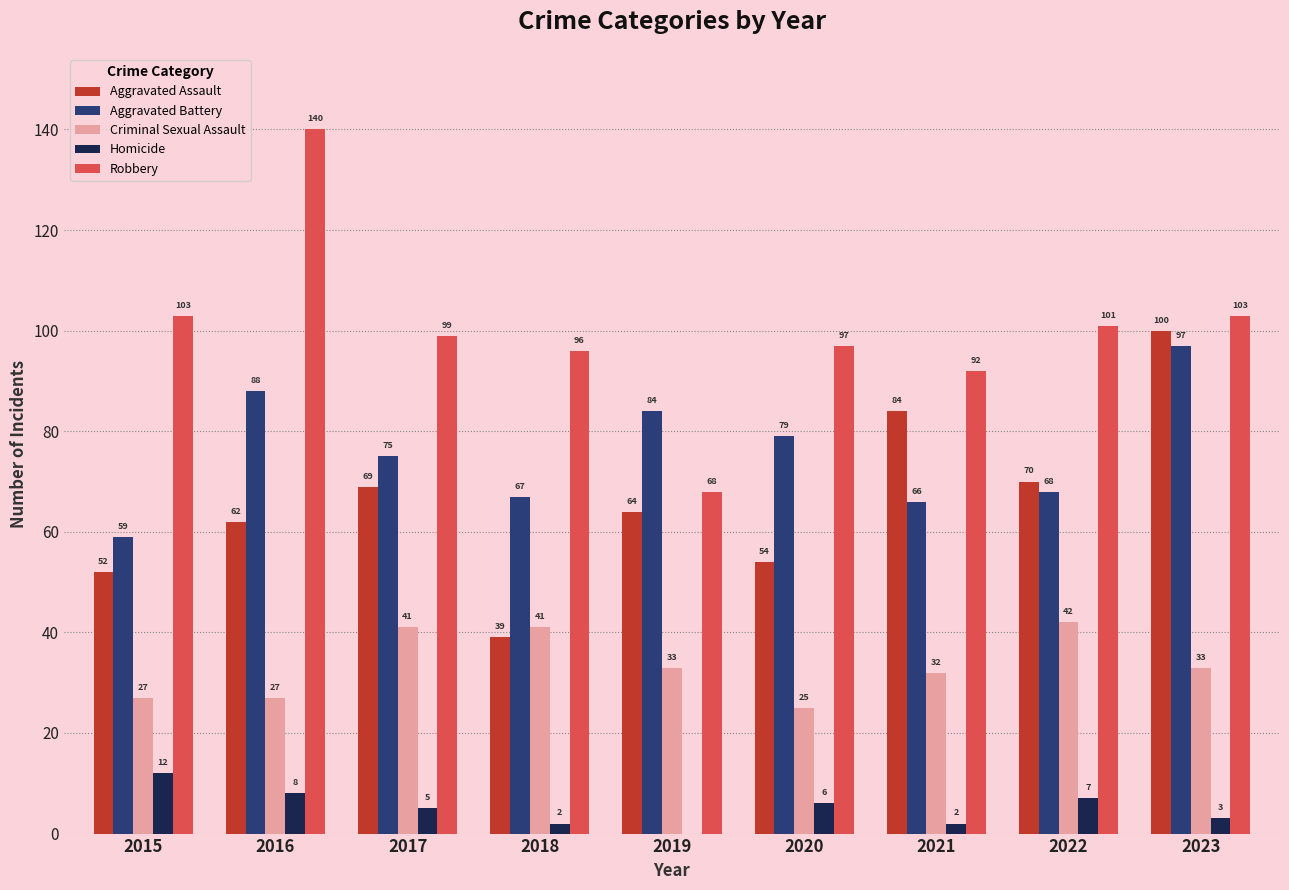

What is the greatest value displayed?

140